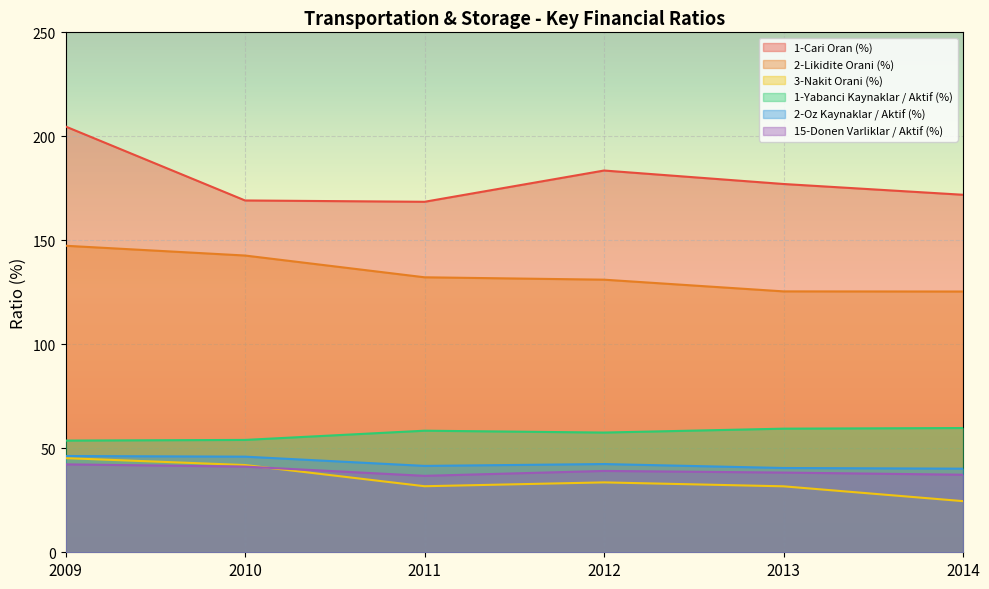

At which label does 15-Donen Varliklar / Aktif (%) first exceed 39?

2009